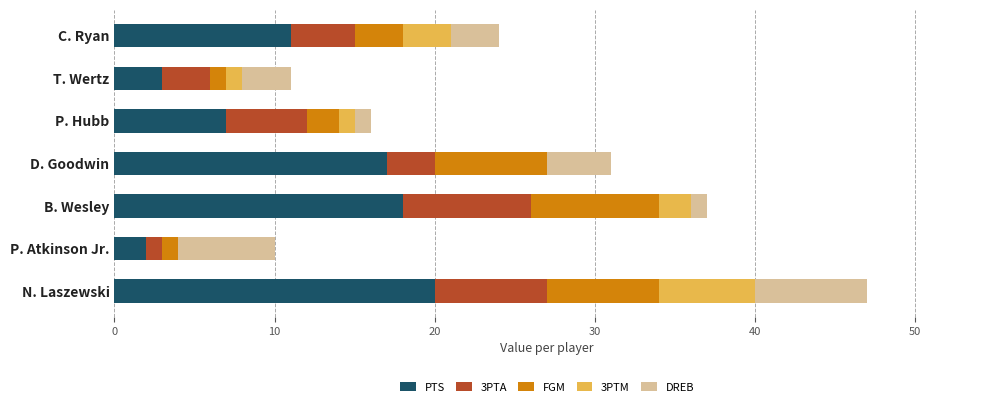

At which category is the sum across all series the highest?

N. Laszewski